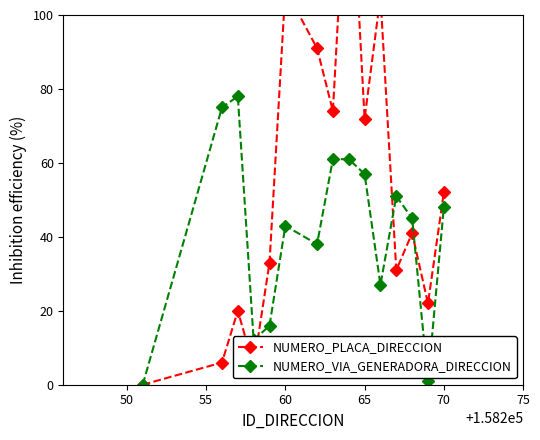

How many lines are shown in the chart?

2